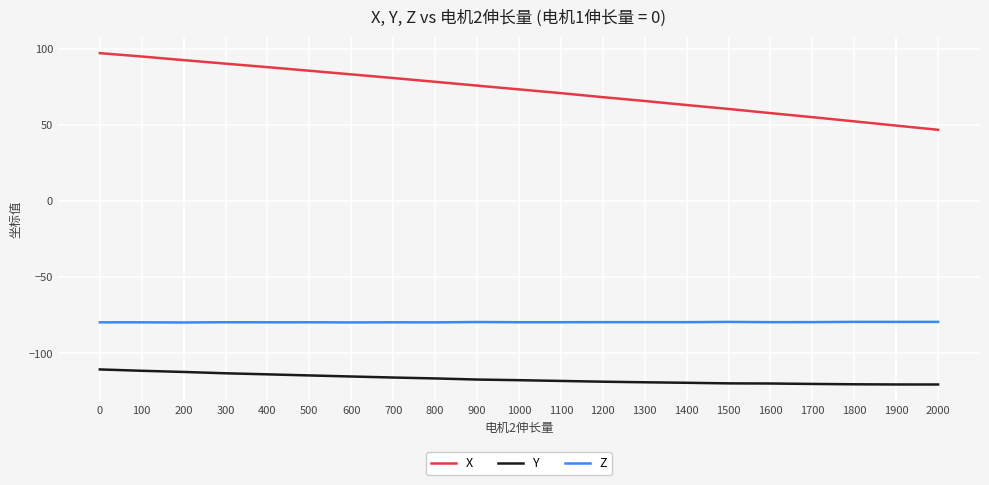

Count the number of categories in the chart.

21